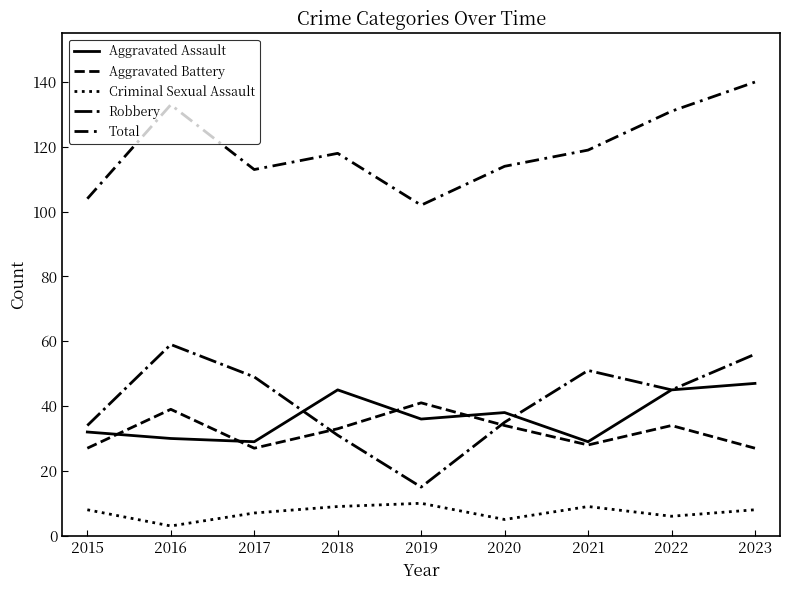

Is this an area chart (filled region under the line)?

No